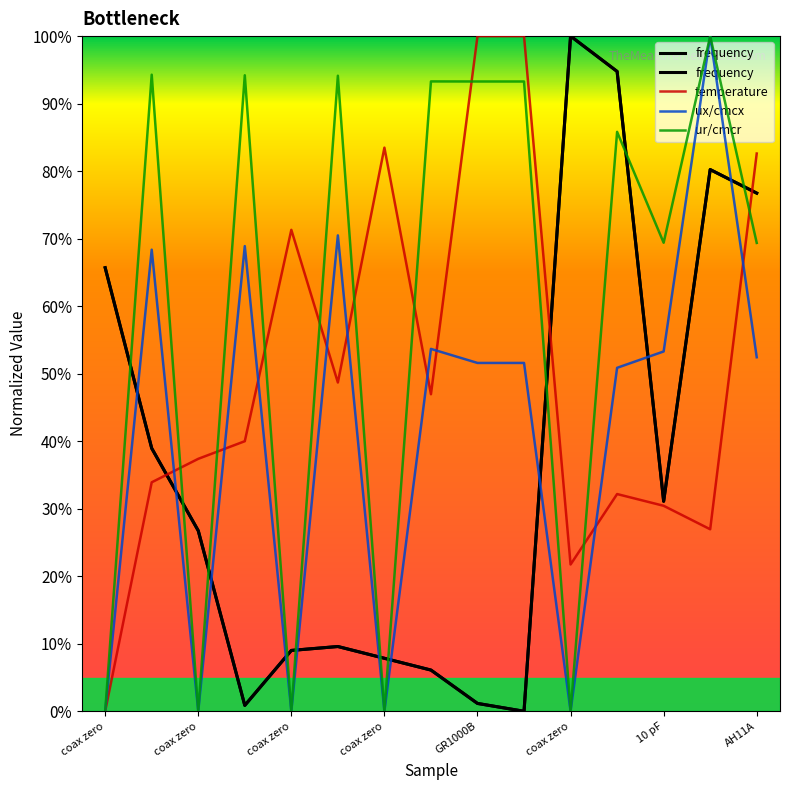

What is the maximum value for ux/cmcx?

1.0